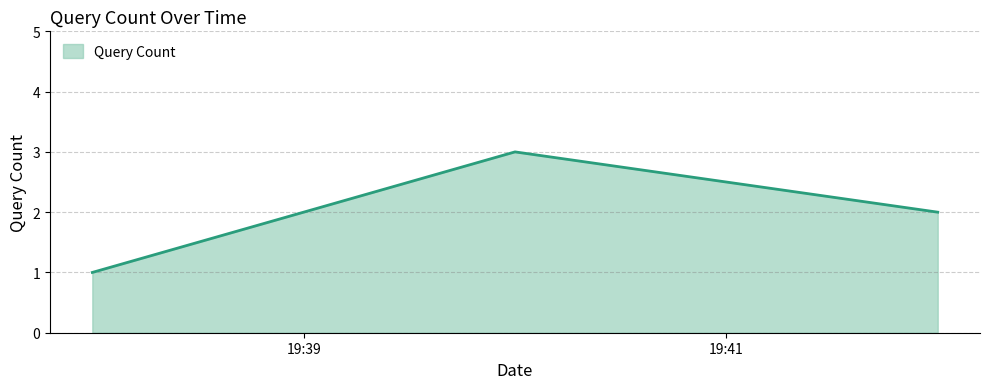

What is the maximum value shown in the chart?

3